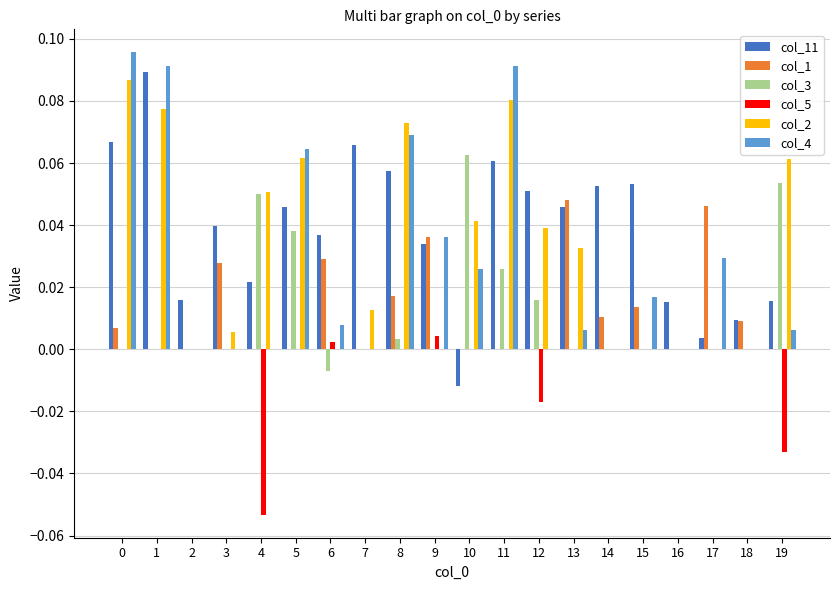

Are the bars grouped side by side (vs. stacked)?

Yes